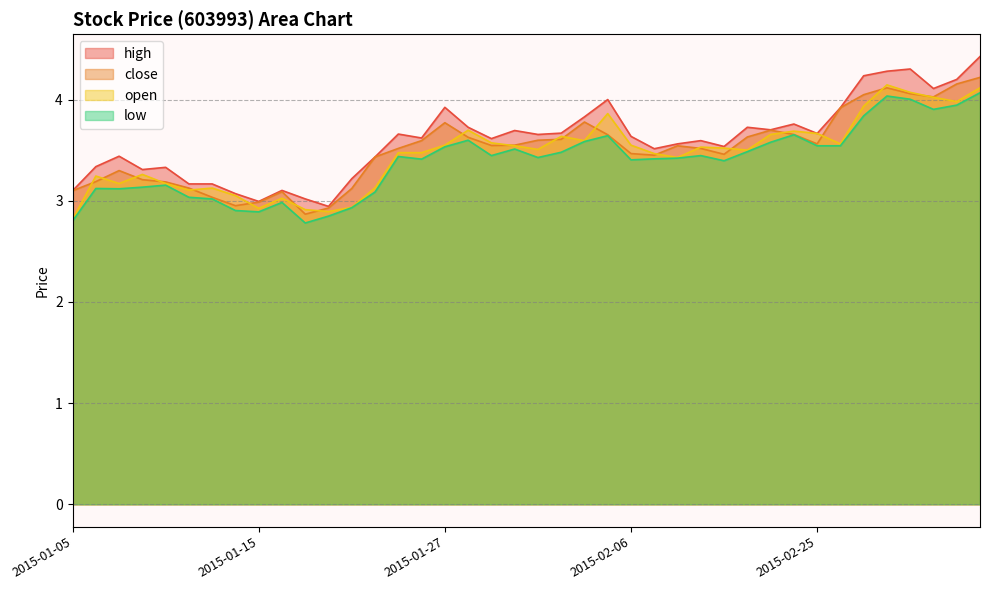

At which category does the chart reach its peak across all series?

2015-03-06